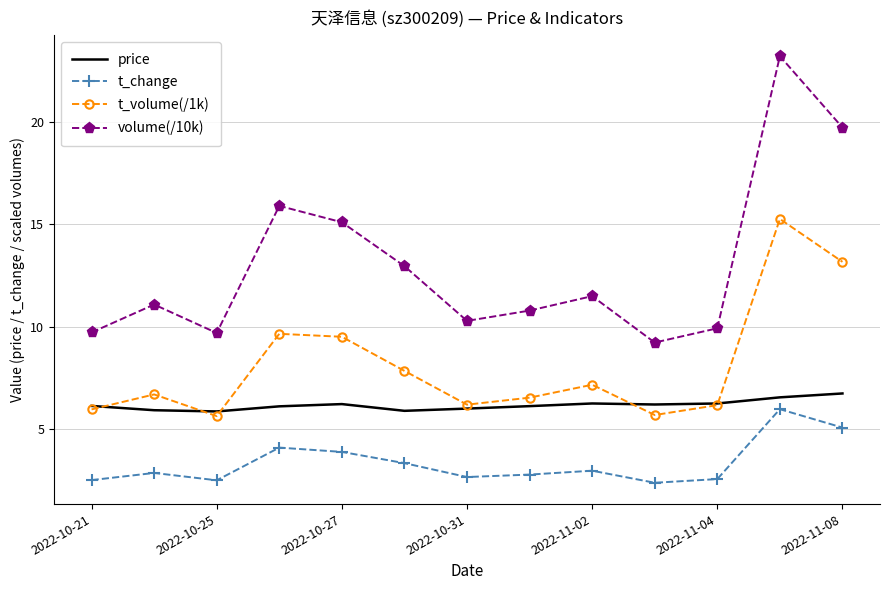

True or false: price and t_volume(/1k) intersect in this chart.

True